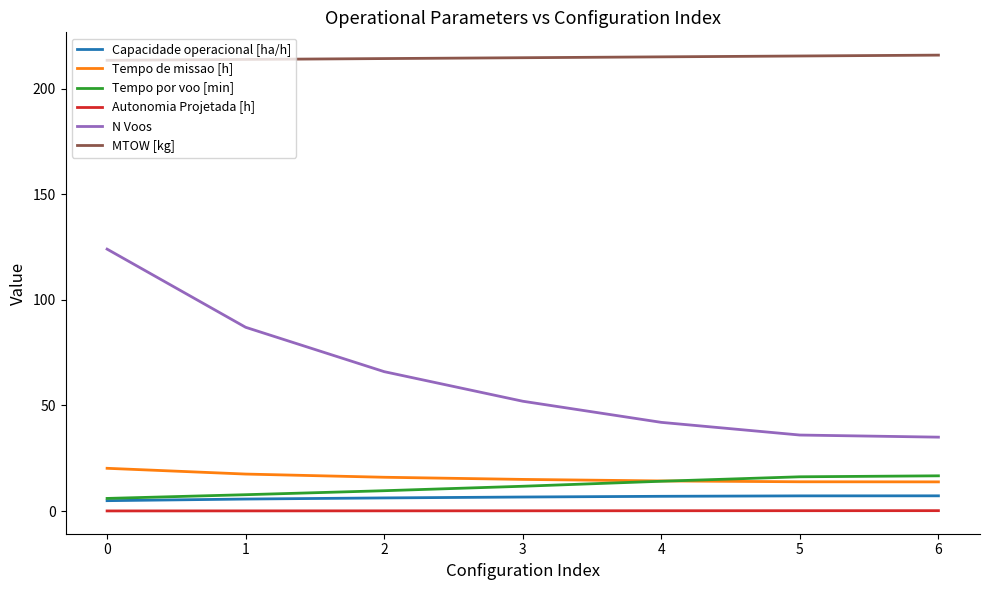

How many lines are shown in the chart?

6